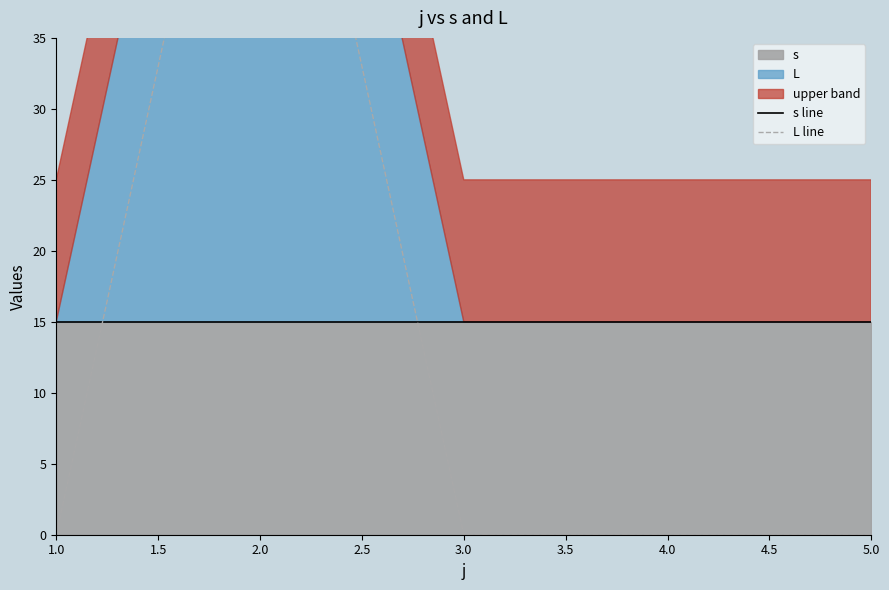

How many lines are shown in the chart?

2